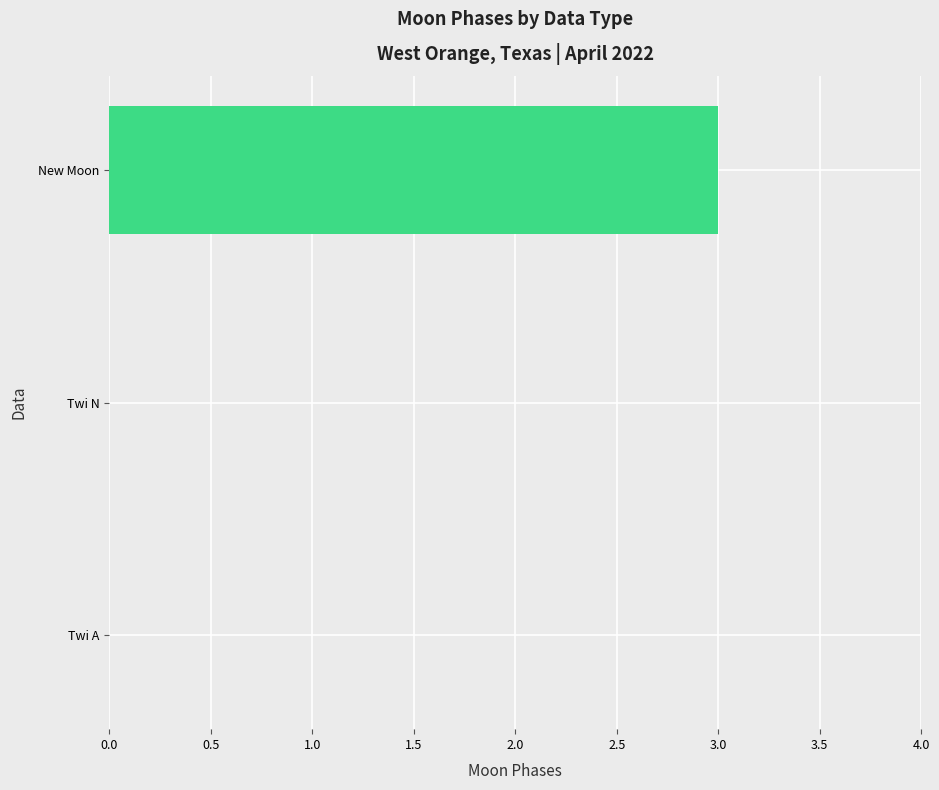

What is the greatest value displayed?

3